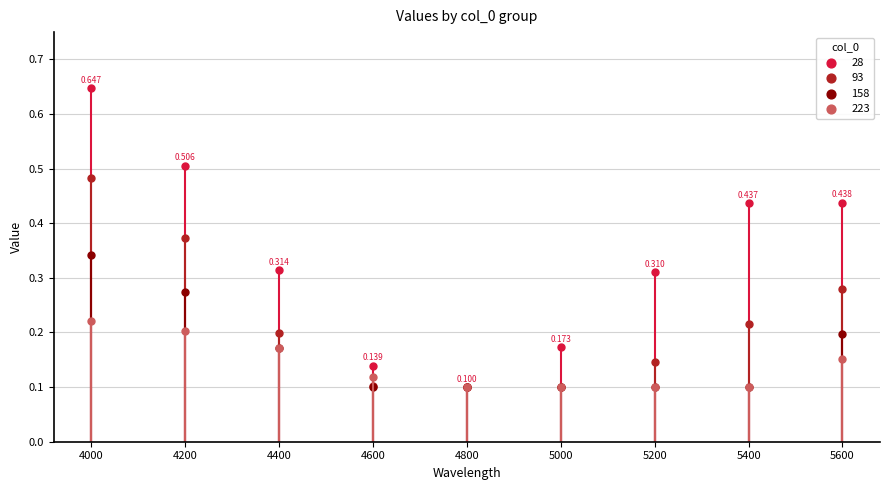

At how many categories does at least one series exceed 0?

9